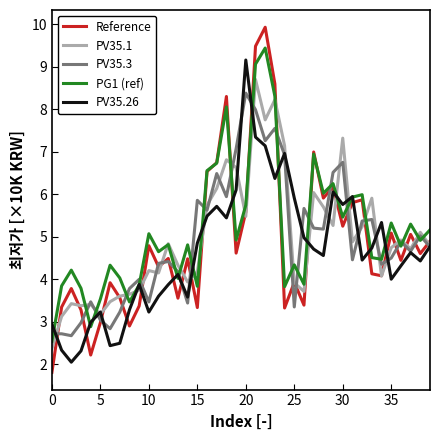

Which series has the largest range (max minus min)?

Reference